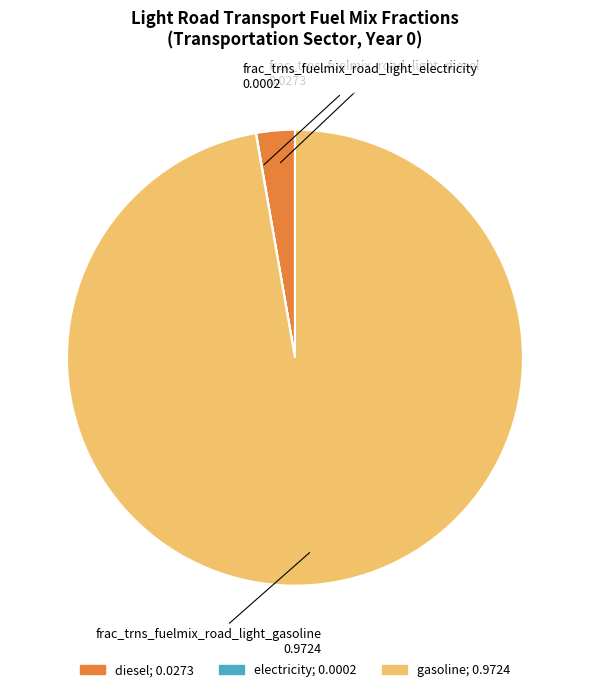

Is there a majority slice in this chart?

Yes